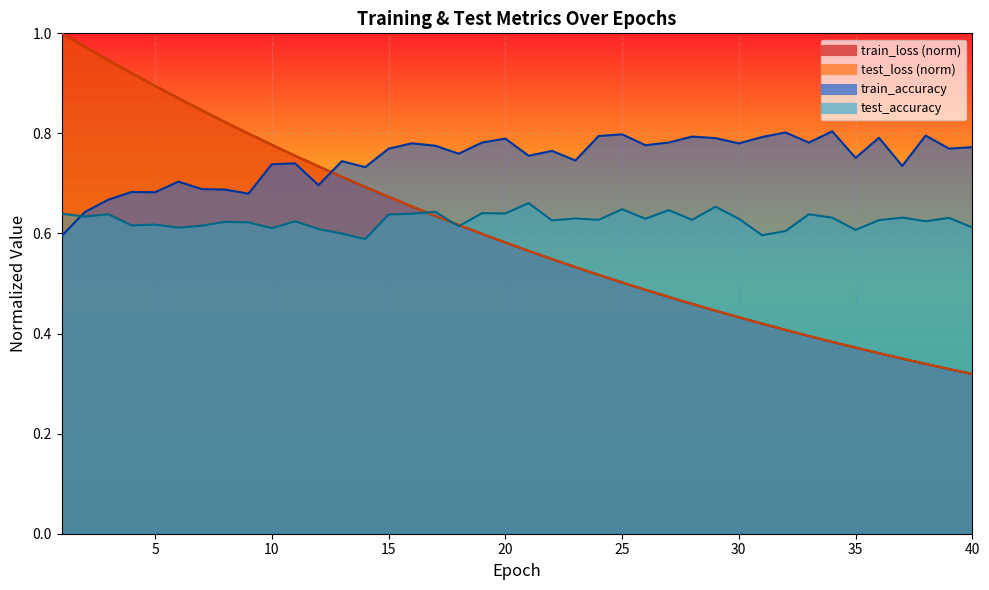

Reading left to right, extract all data points from this chart.

test_loss: 1.0	1.0	0.9	0.9	0.9	0.9	0.8	0.8	0.8	0.8	0.8	0.7	0.7	0.7	0.7	0.7	0.6	0.6	0.6	0.6	0.6	0.5	0.5	0.5	0.5	0.5	0.5	0.5	0.4	0.4	0.4	0.4	0.4	0.4	0.4	0.4	0.3	0.3	0.3	0.3
train_loss: 1.0	1.0	0.9	0.9	0.9	0.9	0.8	0.8	0.8	0.8	0.8	0.7	0.7	0.7	0.7	0.7	0.6	0.6	0.6	0.6	0.6	0.5	0.5	0.5	0.5	0.5	0.5	0.5	0.4	0.4	0.4	0.4	0.4	0.4	0.4	0.4	0.3	0.3	0.3	0.3
test_accuracy: 0.6	0.6	0.6	0.6	0.6	0.6	0.6	0.6	0.6	0.6	0.6	0.6	0.6	0.6	0.6	0.6	0.6	0.6	0.6	0.6	0.7	0.6	0.6	0.6	0.6	0.6	0.6	0.6	0.7	0.6	0.6	0.6	0.6	0.6	0.6	0.6	0.6	0.6	0.6	0.6
train_accuracy: 0.6	0.6	0.7	0.7	0.7	0.7	0.7	0.7	0.7	0.7	0.7	0.7	0.7	0.7	0.8	0.8	0.8	0.8	0.8	0.8	0.8	0.8	0.7	0.8	0.8	0.8	0.8	0.8	0.8	0.8	0.8	0.8	0.8	0.8	0.8	0.8	0.7	0.8	0.8	0.8